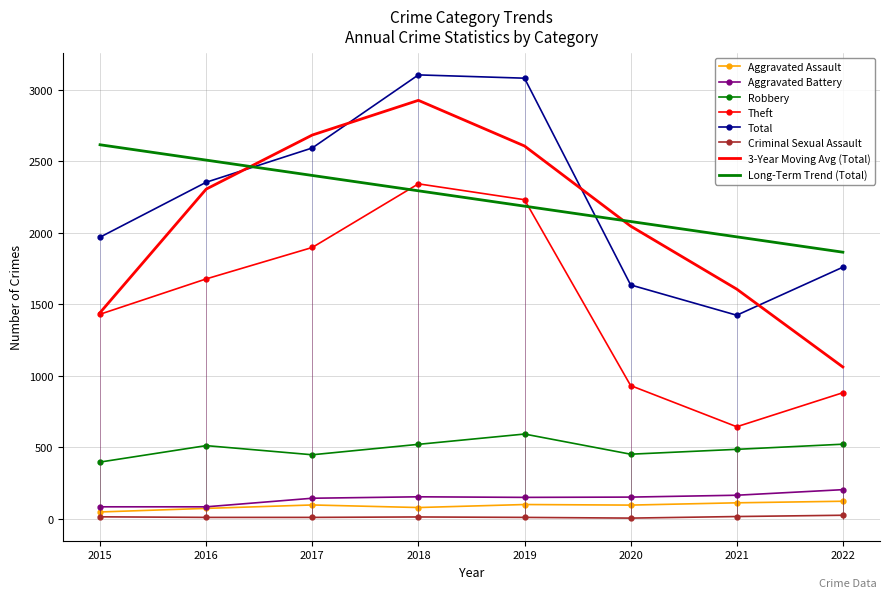

Which series has the largest total across all categories?

Total